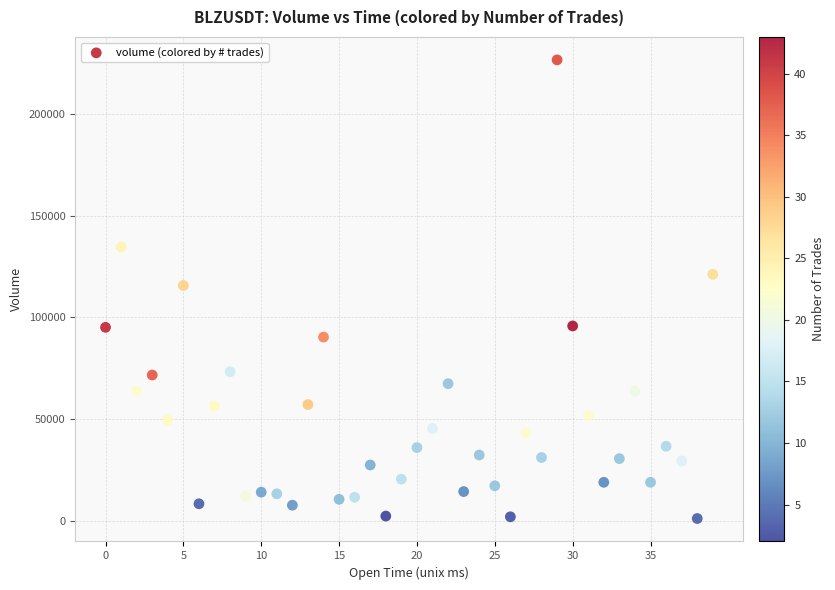

What is the range of Y values (max minus min)?

225754